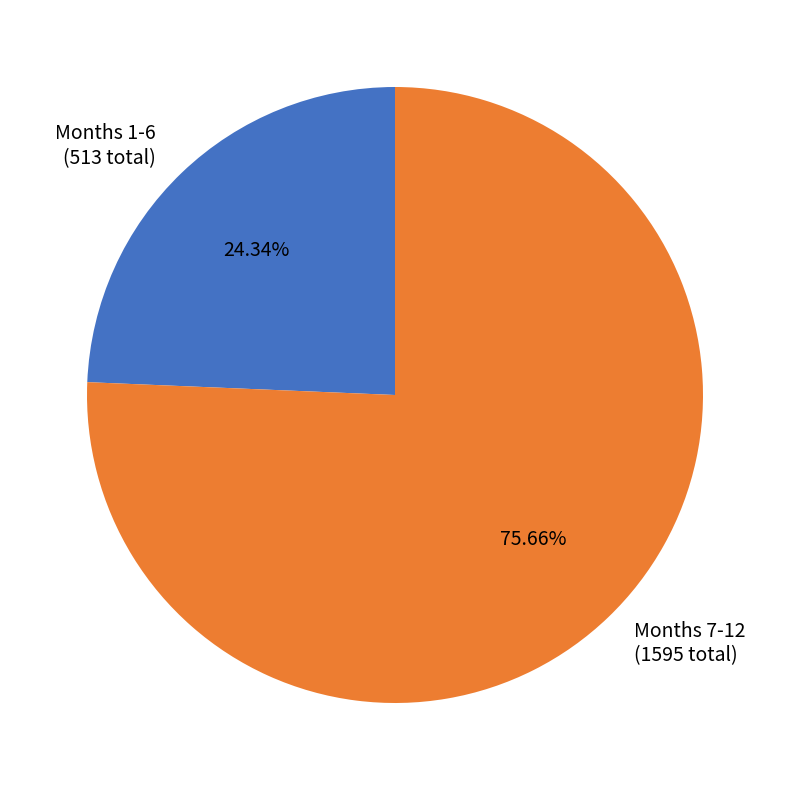

Do Months 1-6 (513 total) and Months 7-12 (1595 total) together represent more than half of the pie?

Yes